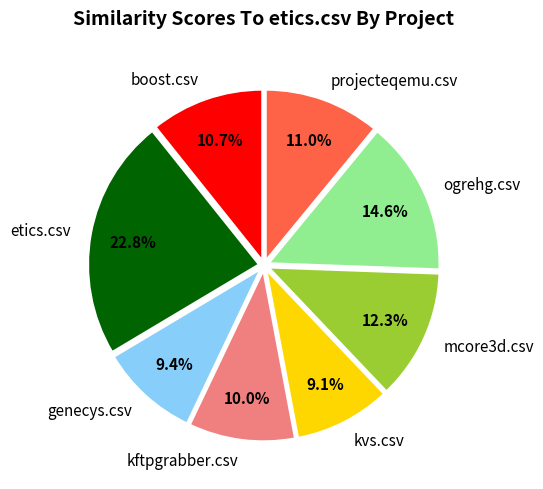

Does projecteqemu.csv account for over 50% of the chart?

No